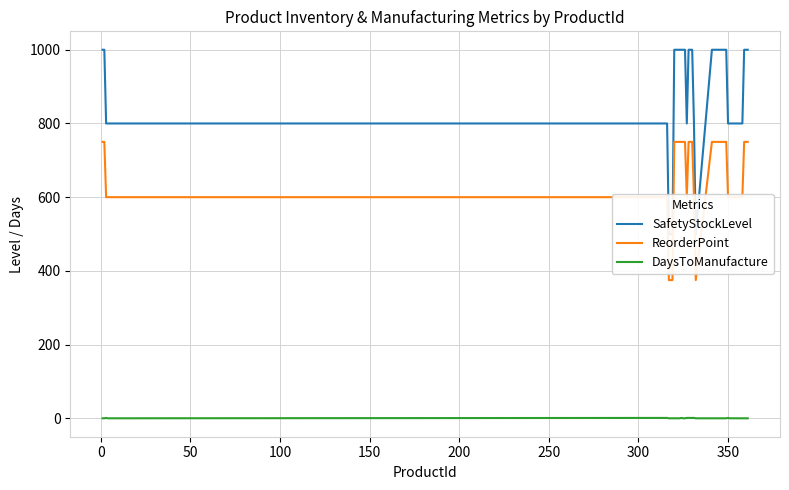

What are all the series names shown in the legend?

SafetyStockLevel, ReorderPoint, DaysToManufacture